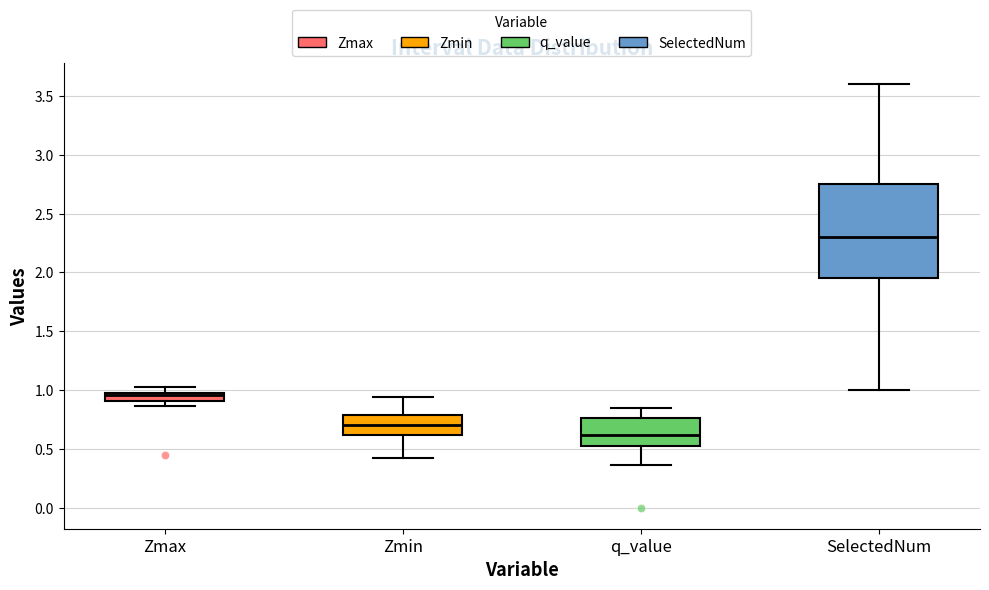

Where does the median line of the box for Zmax sit on the y-axis? The values are not printed on the chart, so give them approximately, as read against the axis.

0.95